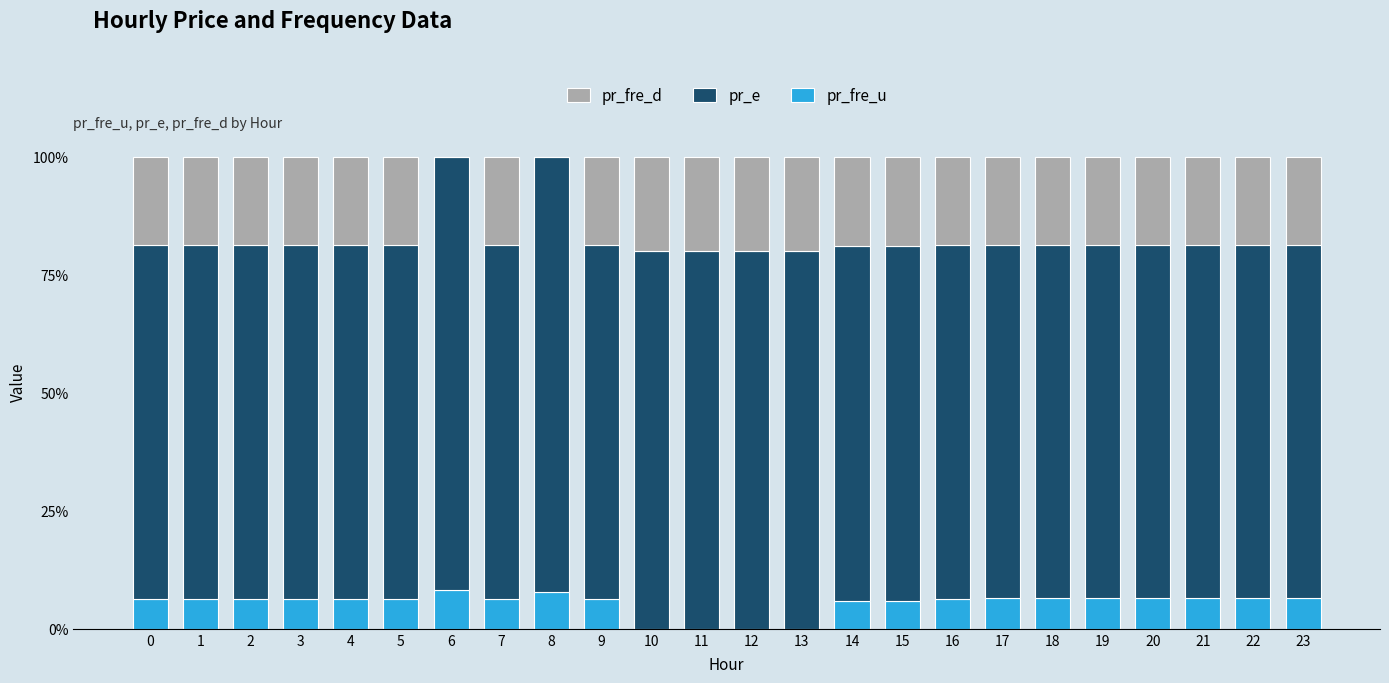

What is the highest value of the pr_fre_u series?

8.2